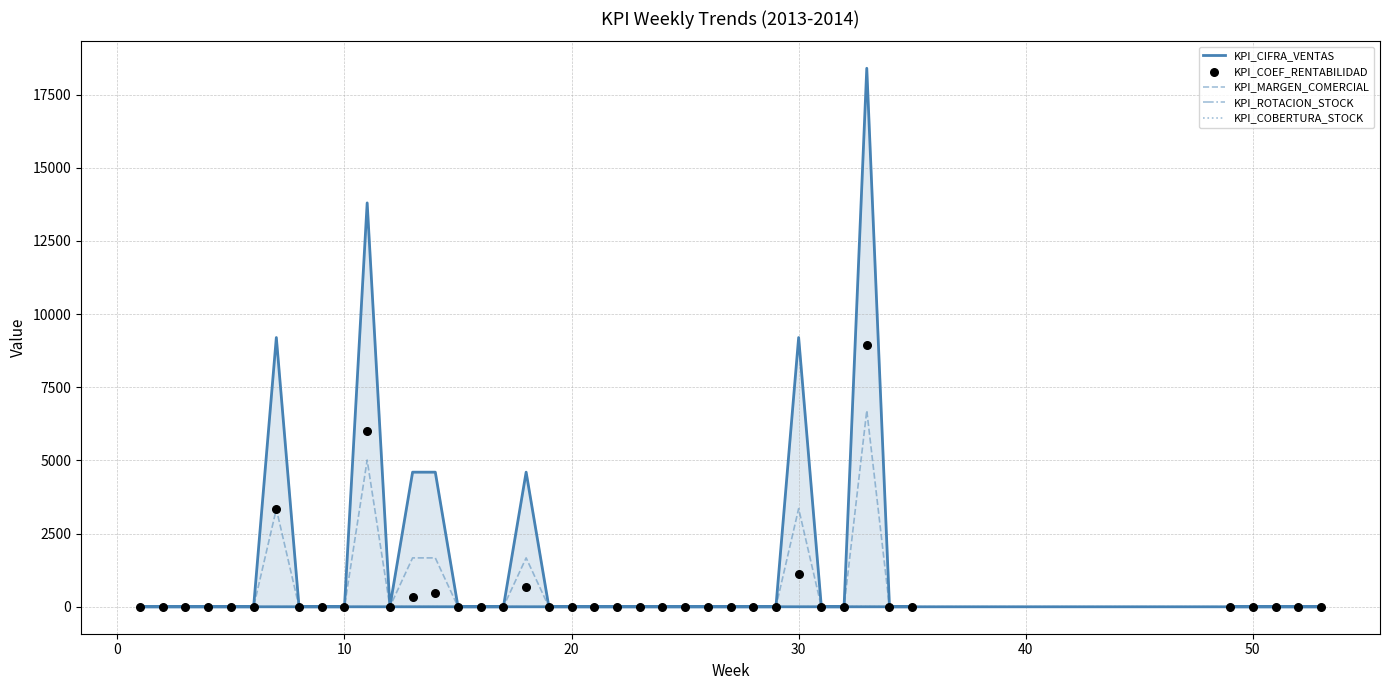

Which series reaches the maximum Y coordinate?

KPI_CIFRA_VENTAS